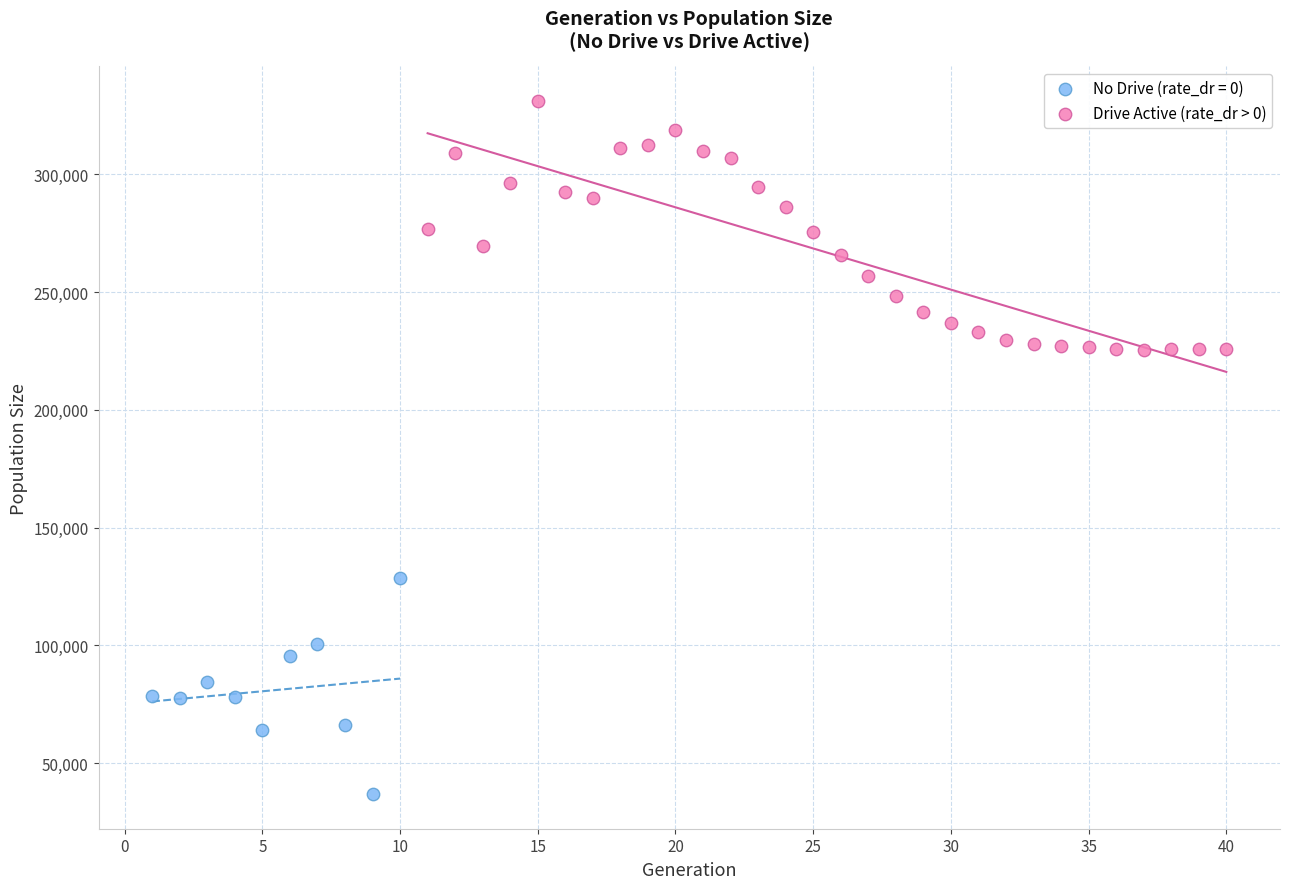

Which series reaches the minimum Y coordinate?

No Drive (rate_dr = 0)